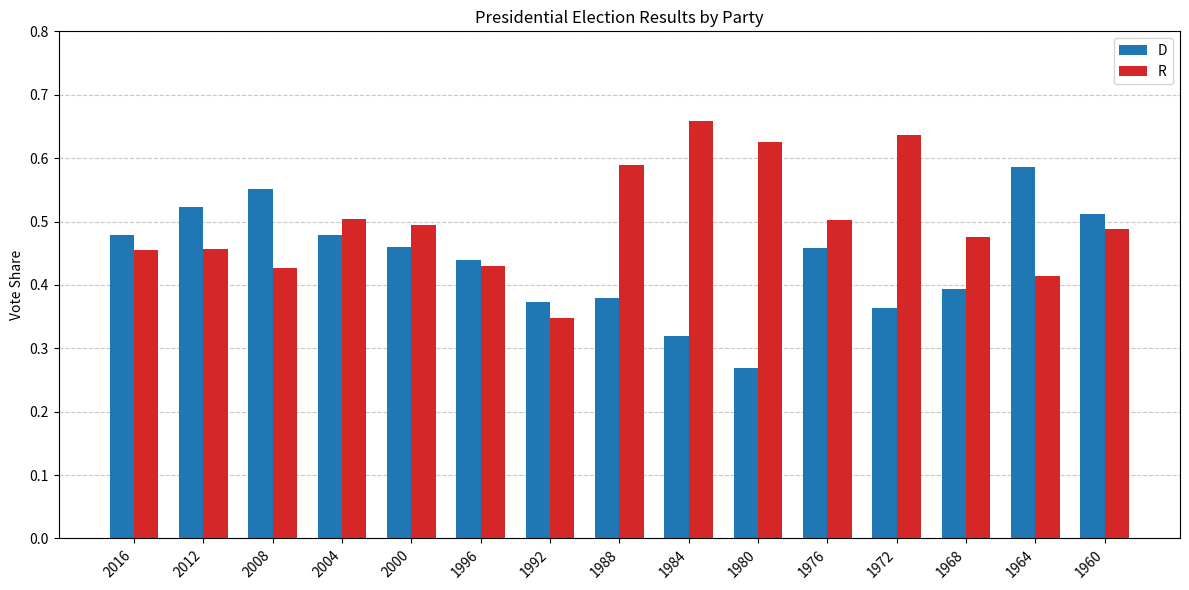

Which series has the largest total across all categories?

R